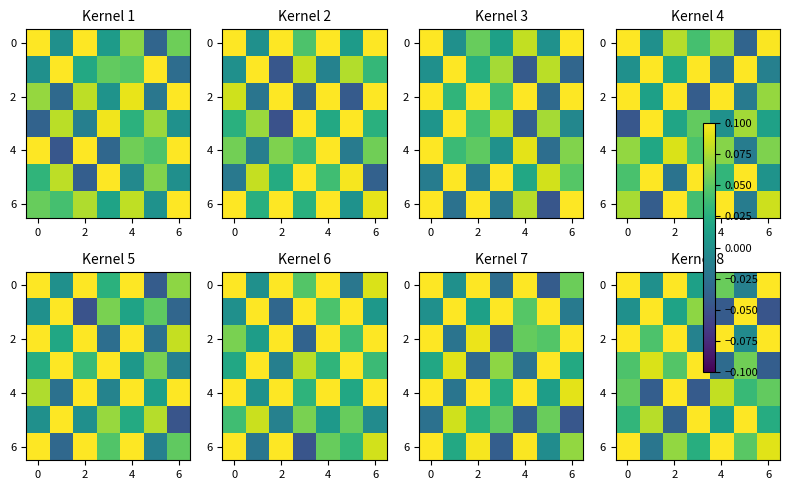

What is the total value across all series at 4?

0.4